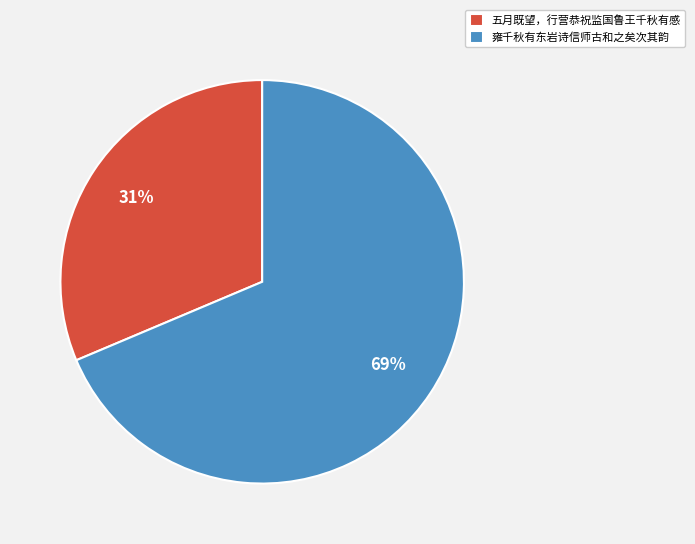

Combined, do 雍千秋有东岩诗信师古和之矣次其韵 and 五月既望，行营恭祝监国鲁王千秋有感 account for over 50%?

Yes